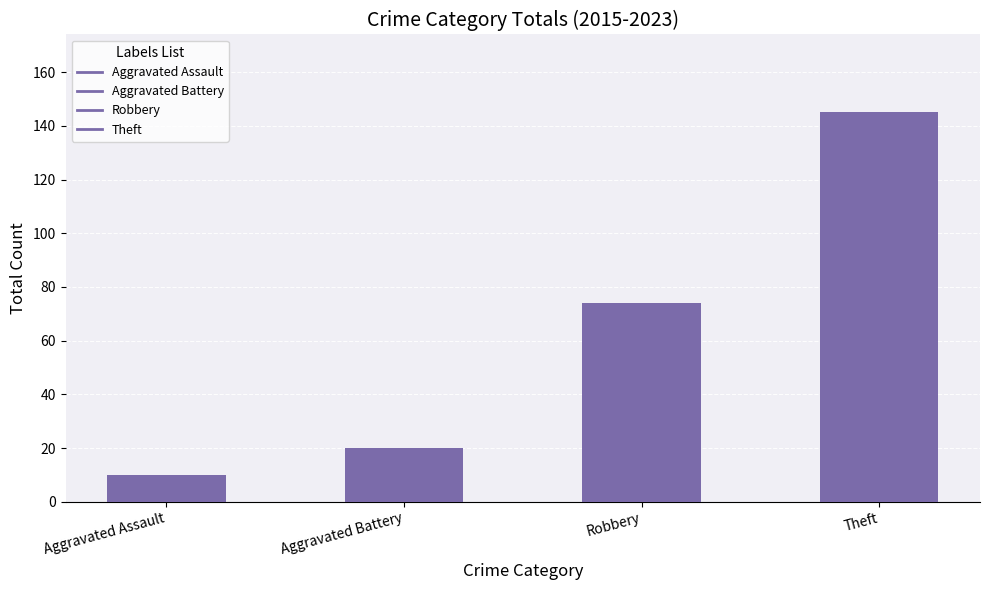

What is the minimum value shown in the chart?

10